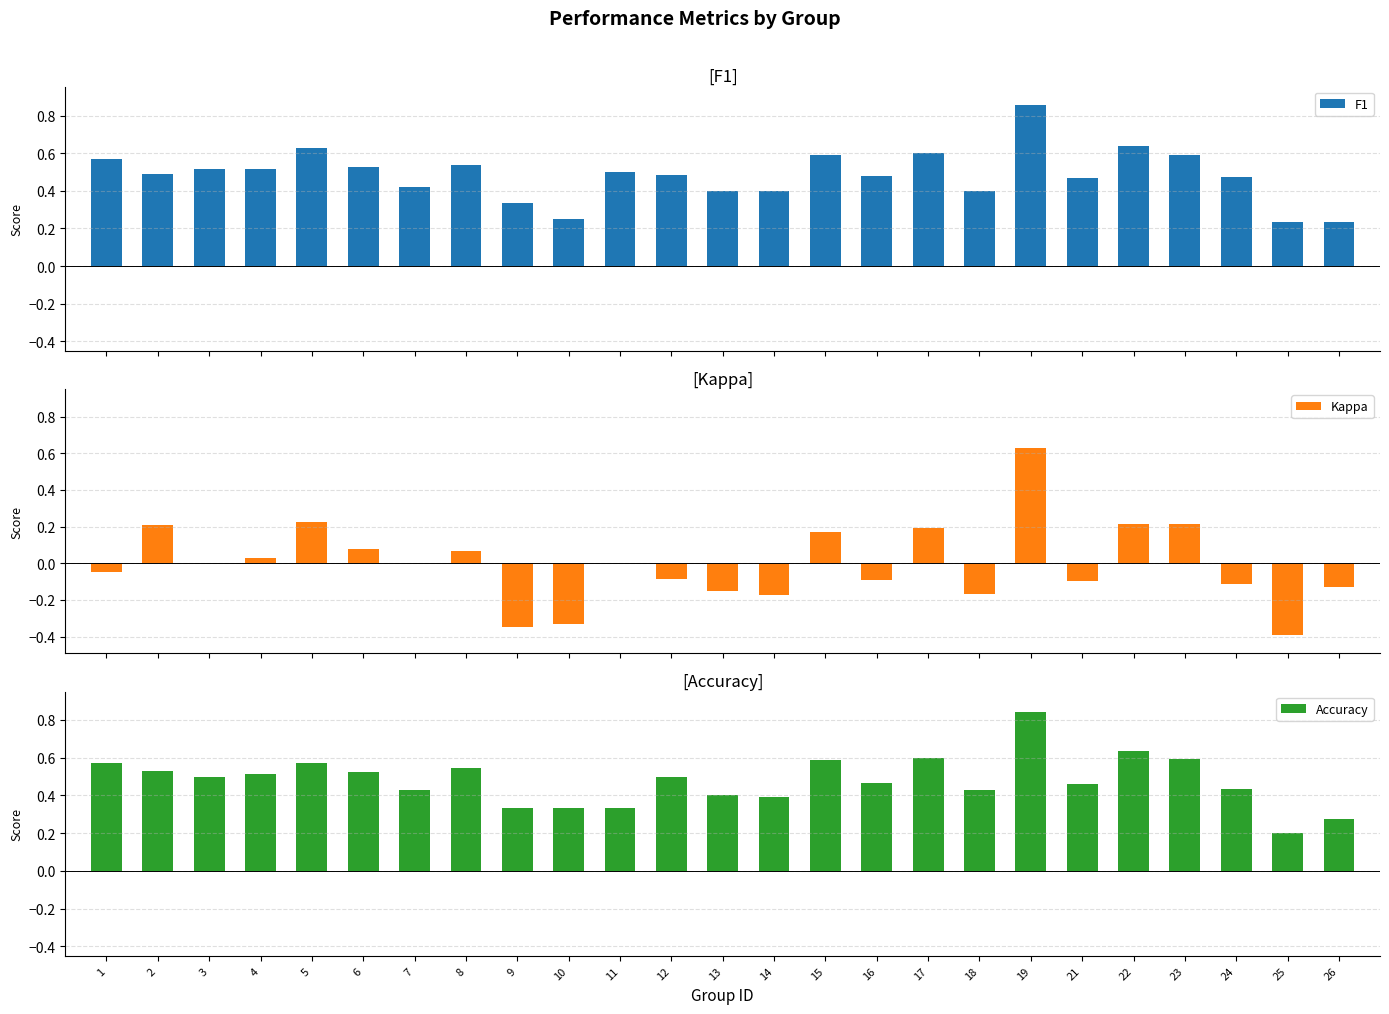

True or false: F1 has a value of 0.5 at 11.

True